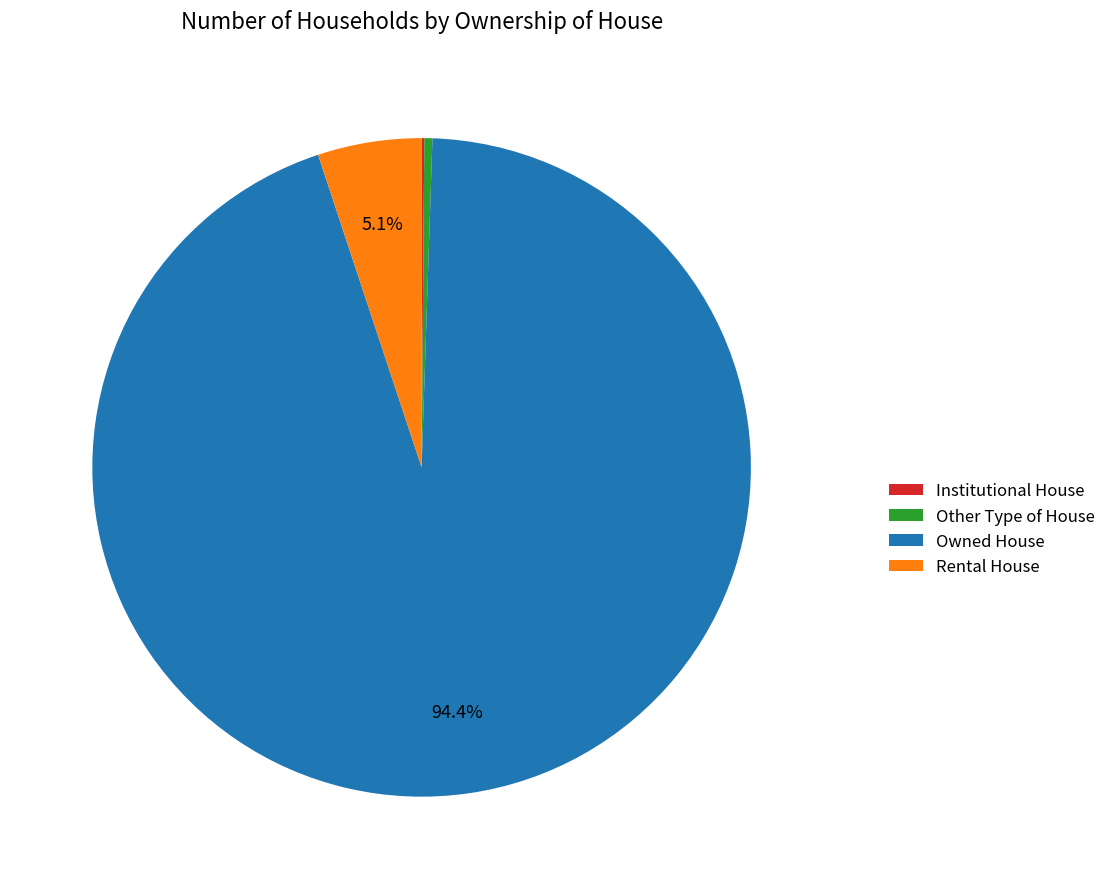

What is the largest slice in the pie chart?

Owned House